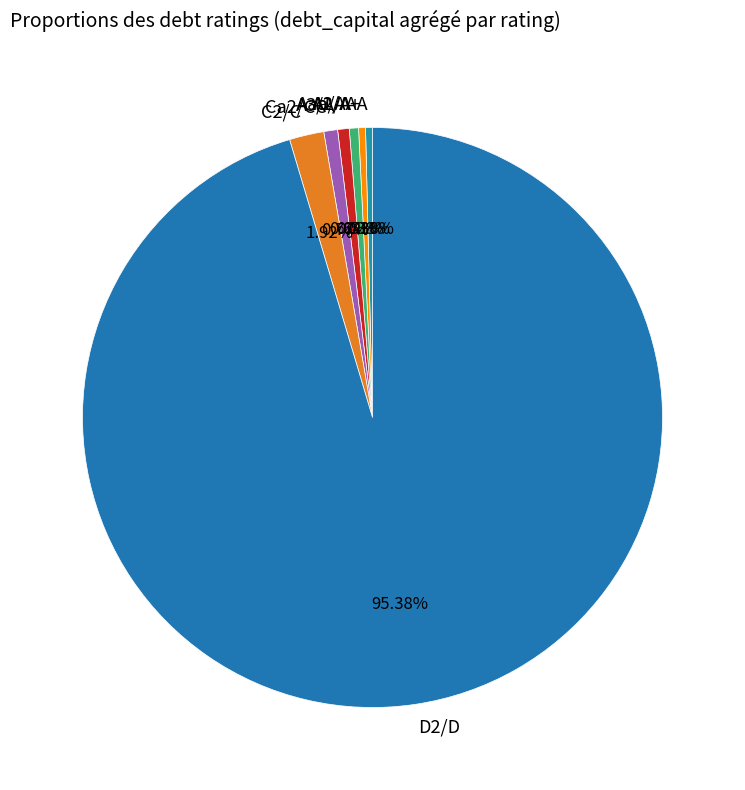

Is there any slice that represents more than half of the pie?

Yes